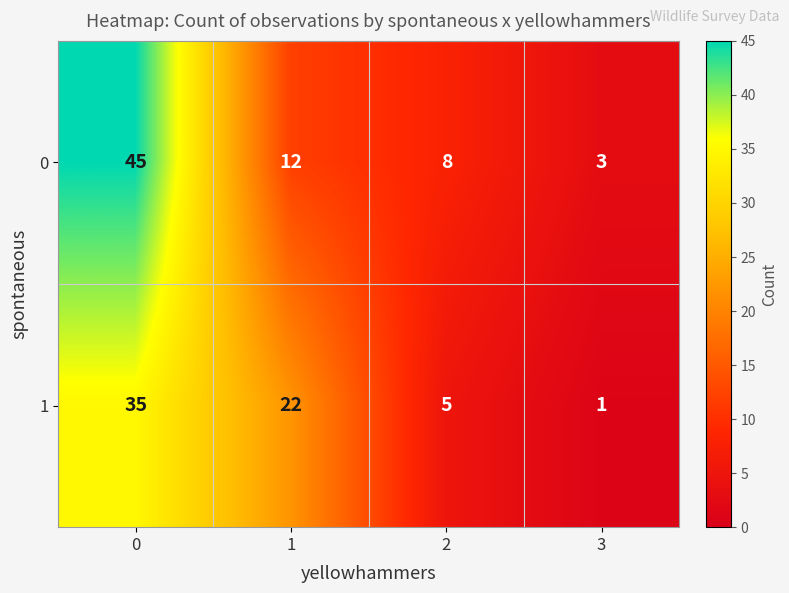

Count the number of categories in the chart.

4